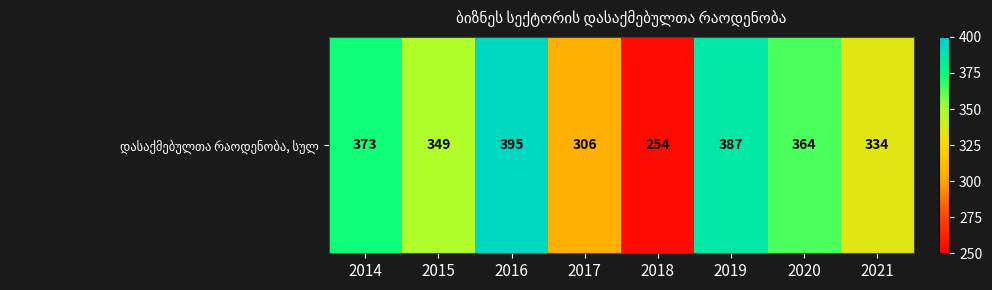

What is the change in value from 2014 to 2018?

-119.0